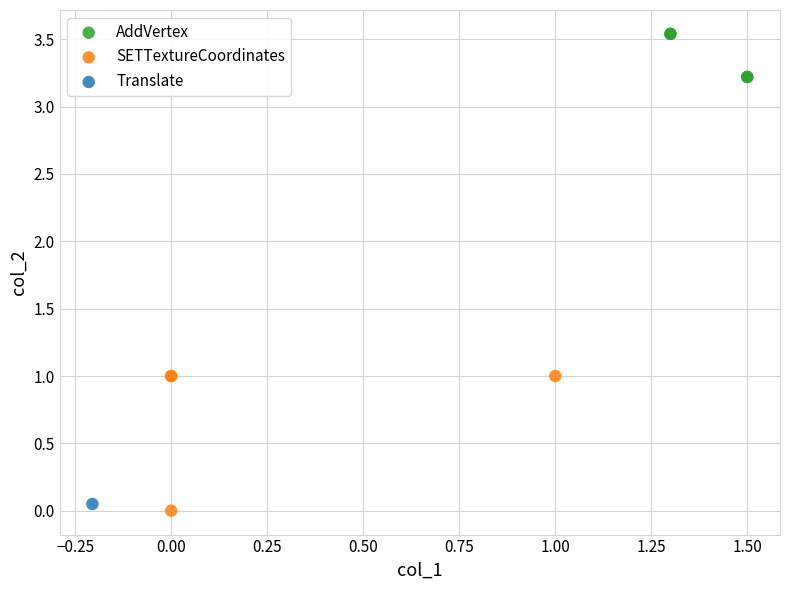

Which series reaches the minimum Y coordinate?

SETTextureCoordinates